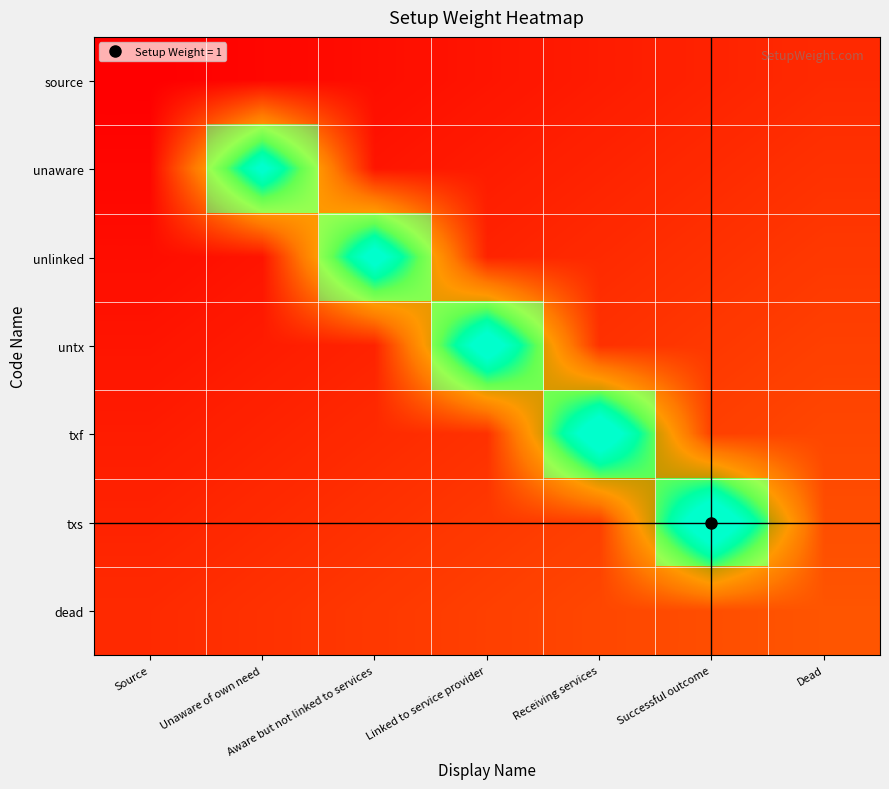

Which label corresponds to the smallest value in the chart?

Source